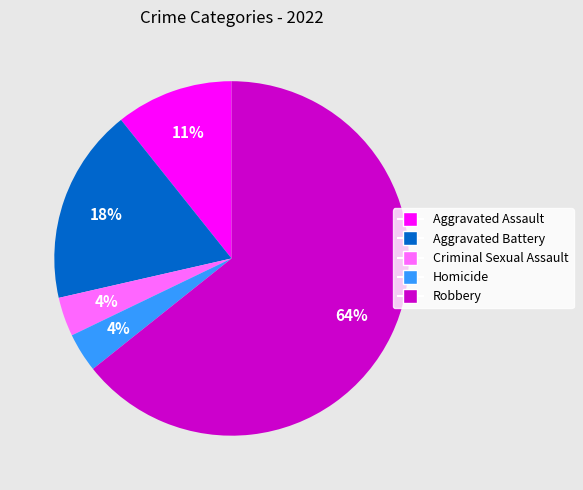

The Robbery slice represents 64% of the pie. True or false?

True